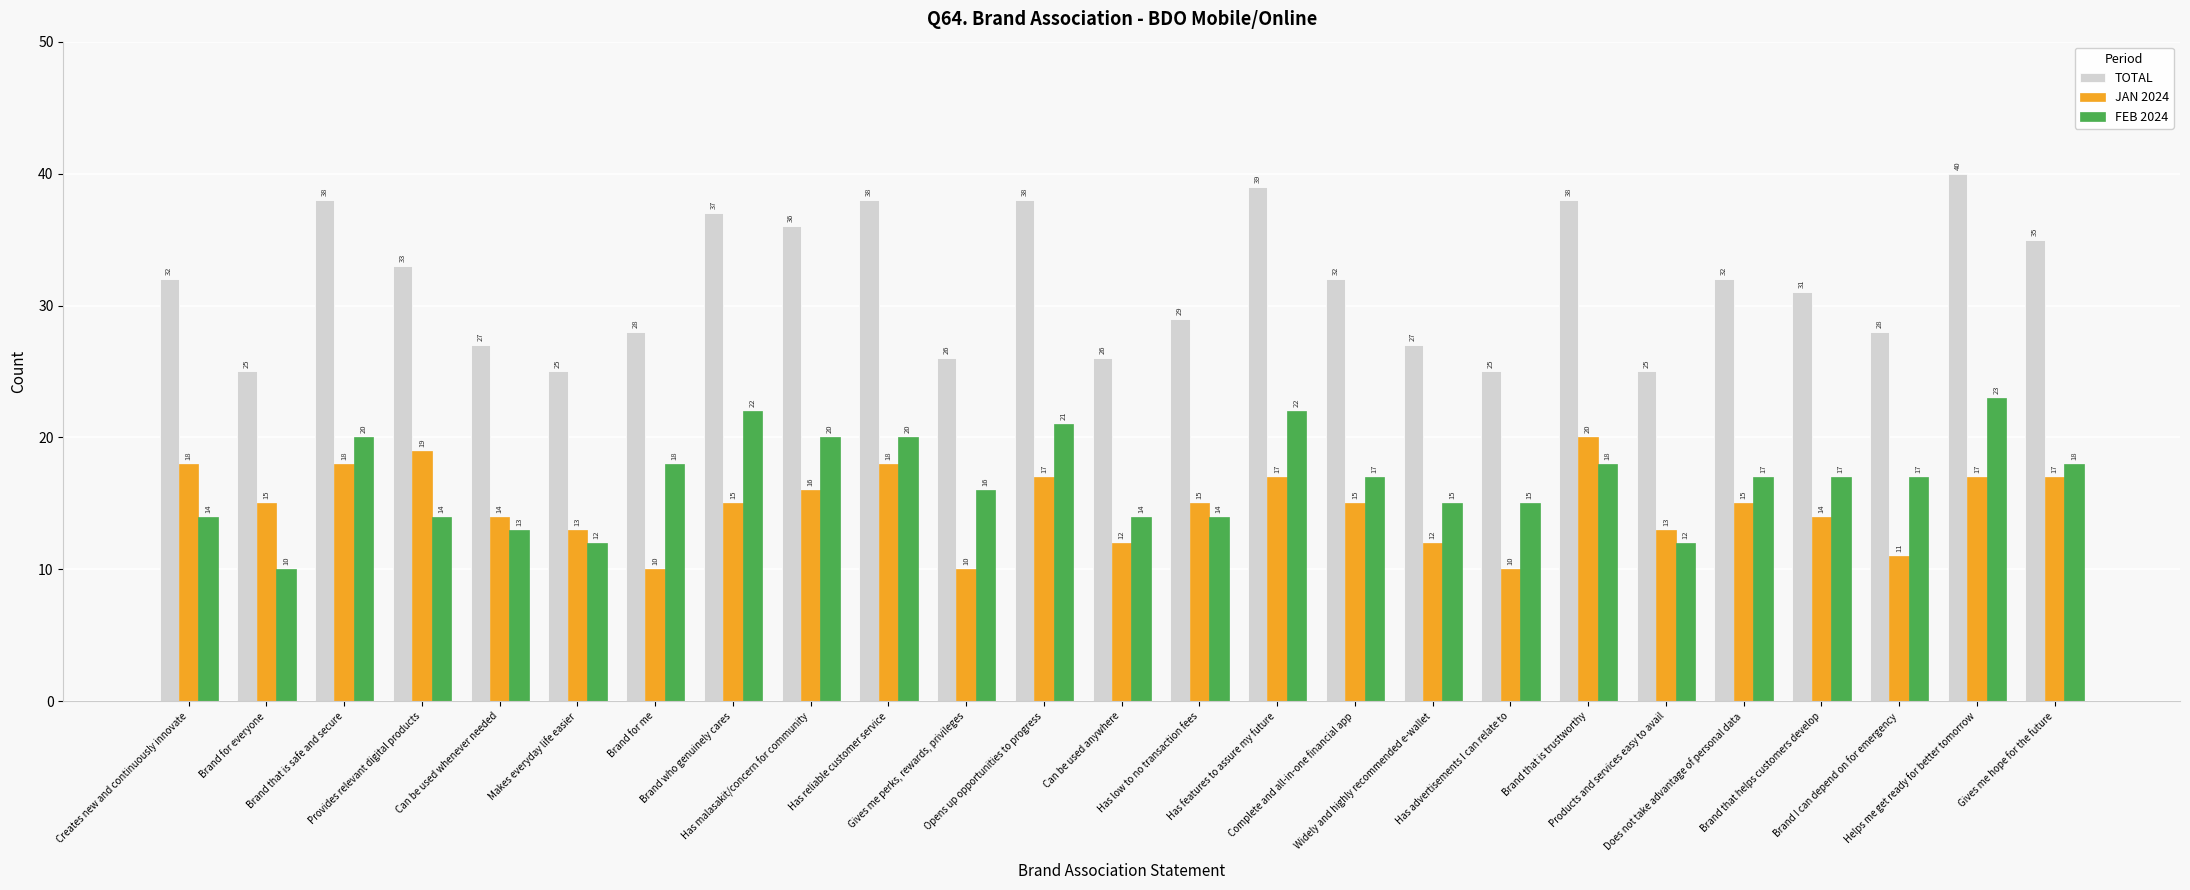

Reading left to right, extract all data points from this chart.

TOTAL: Creates new and continuously innovate=32	Brand for everyone=25	Brand that is safe and secure=38	Provides relevant digital products=33	Can be used whenever needed=27	Makes everyday life easier=25	Brand for me=28	Brand who genuinely cares=37	Has malasakit/concern for community=36	Has reliable customer service=38	Gives me perks, rewards, privileges=26	Opens up opportunities to progress=38	Can be used anywhere=26	Has low to no transaction fees=29	Has features to assure my future=39	Complete and all-in-one financial app=32	Widely and highly recommended e-wallet=27	Has advertisements I can relate to=25	Brand that is trustworthy=38	Products and services easy to avail=25	Does not take advantage of personal data=32	Brand that helps customers develop=31	Brand I can depend on for emergency=28	Helps me get ready for better tomorrow=40	Gives me hope for the future=35
JAN 2024: Creates new and continuously innovate=18	Brand for everyone=15	Brand that is safe and secure=18	Provides relevant digital products=19	Can be used whenever needed=14	Makes everyday life easier=13	Brand for me=10	Brand who genuinely cares=15	Has malasakit/concern for community=16	Has reliable customer service=18	Gives me perks, rewards, privileges=10	Opens up opportunities to progress=17	Can be used anywhere=12	Has low to no transaction fees=15	Has features to assure my future=17	Complete and all-in-one financial app=15	Widely and highly recommended e-wallet=12	Has advertisements I can relate to=10	Brand that is trustworthy=20	Products and services easy to avail=13	Does not take advantage of personal data=15	Brand that helps customers develop=14	Brand I can depend on for emergency=11	Helps me get ready for better tomorrow=17	Gives me hope for the future=17
FEB 2024: Creates new and continuously innovate=14	Brand for everyone=10	Brand that is safe and secure=20	Provides relevant digital products=14	Can be used whenever needed=13	Makes everyday life easier=12	Brand for me=18	Brand who genuinely cares=22	Has malasakit/concern for community=20	Has reliable customer service=20	Gives me perks, rewards, privileges=16	Opens up opportunities to progress=21	Can be used anywhere=14	Has low to no transaction fees=14	Has features to assure my future=22	Complete and all-in-one financial app=17	Widely and highly recommended e-wallet=15	Has advertisements I can relate to=15	Brand that is trustworthy=18	Products and services easy to avail=12	Does not take advantage of personal data=17	Brand that helps customers develop=17	Brand I can depend on for emergency=17	Helps me get ready for better tomorrow=23	Gives me hope for the future=18